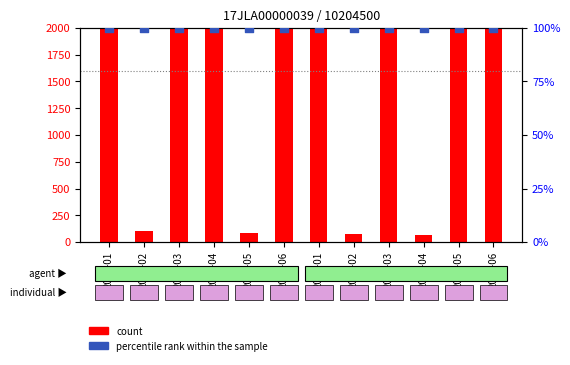

Which series has the largest total across all categories?

count